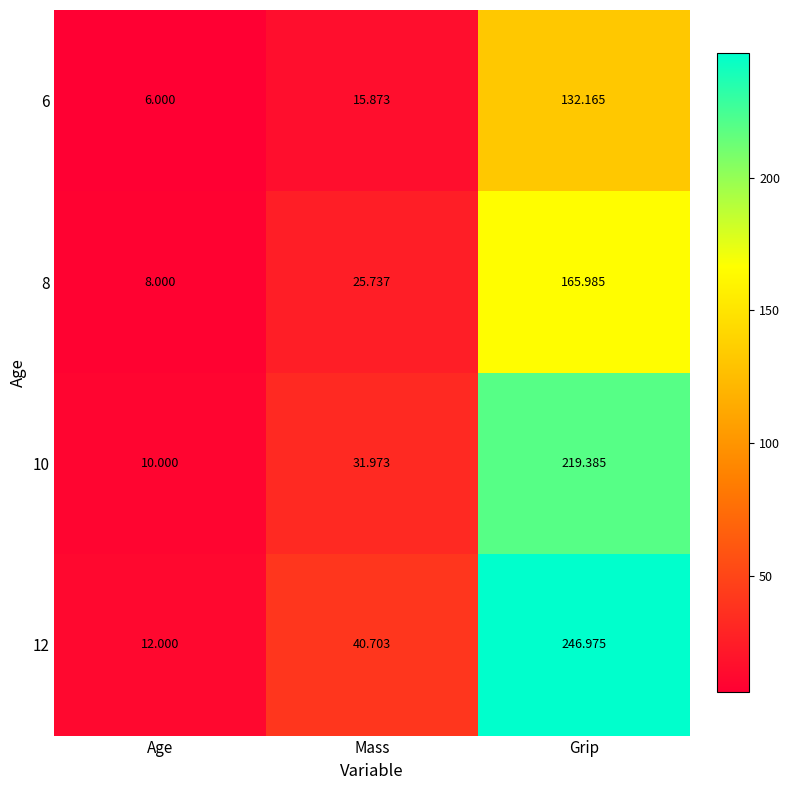

Where is 8 nearest to the value 86?

Mass